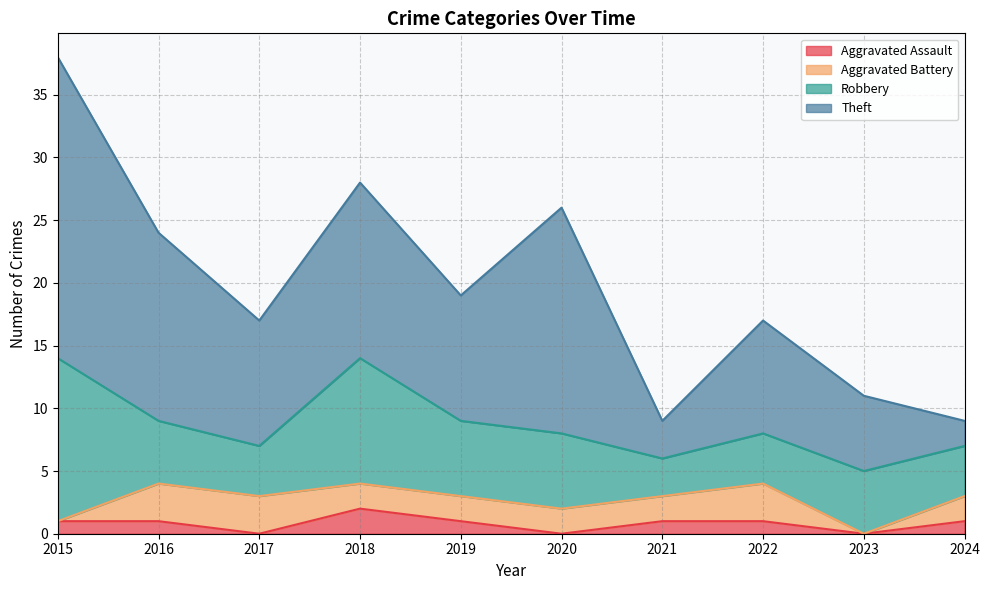

True or false: Theft has a value of 24 at 2020.

False